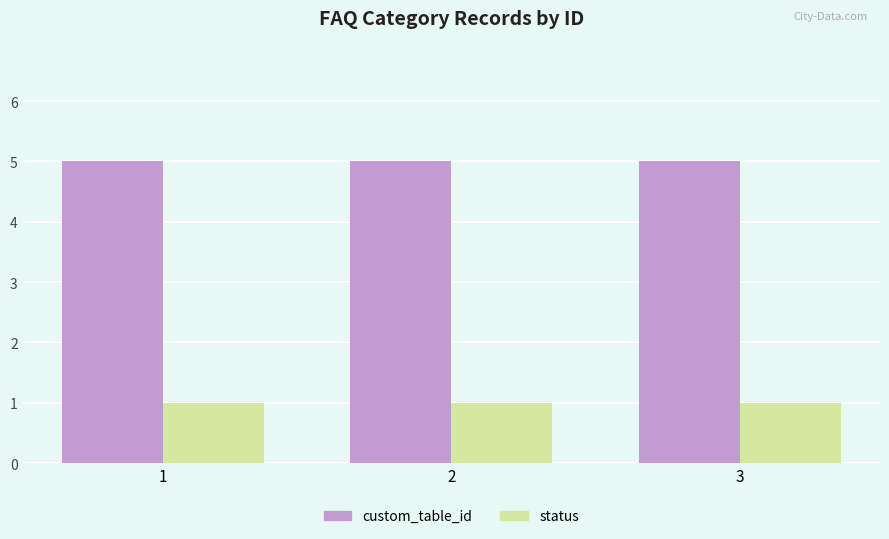

What is the value of the status bar at the 3rd from the left?

1